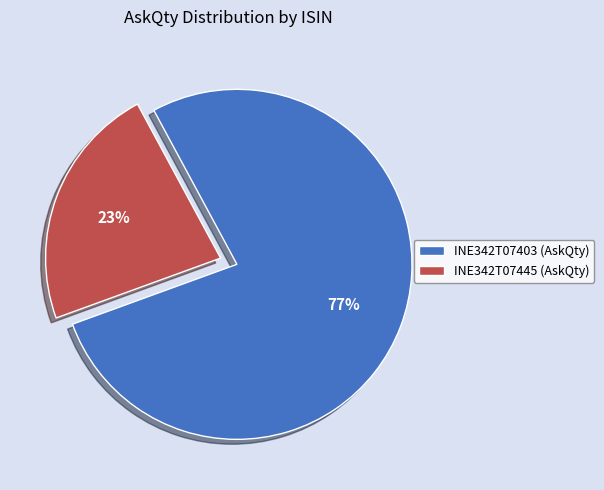

To the nearest percent, what is the combined percentage of INE342T07445 (AskQty) and INE342T07403 (AskQty)?

100%